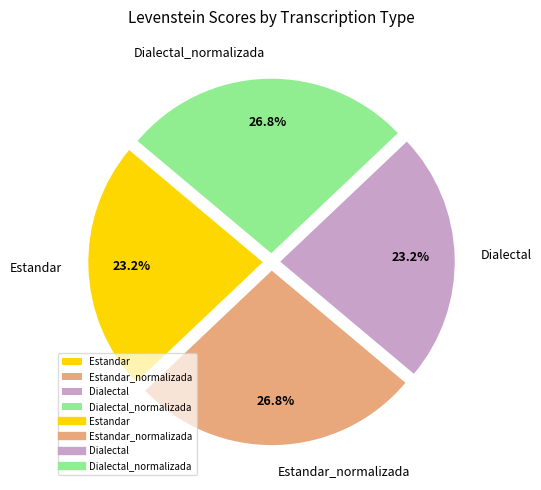

To the nearest percent, what is the average slice percentage?

25%